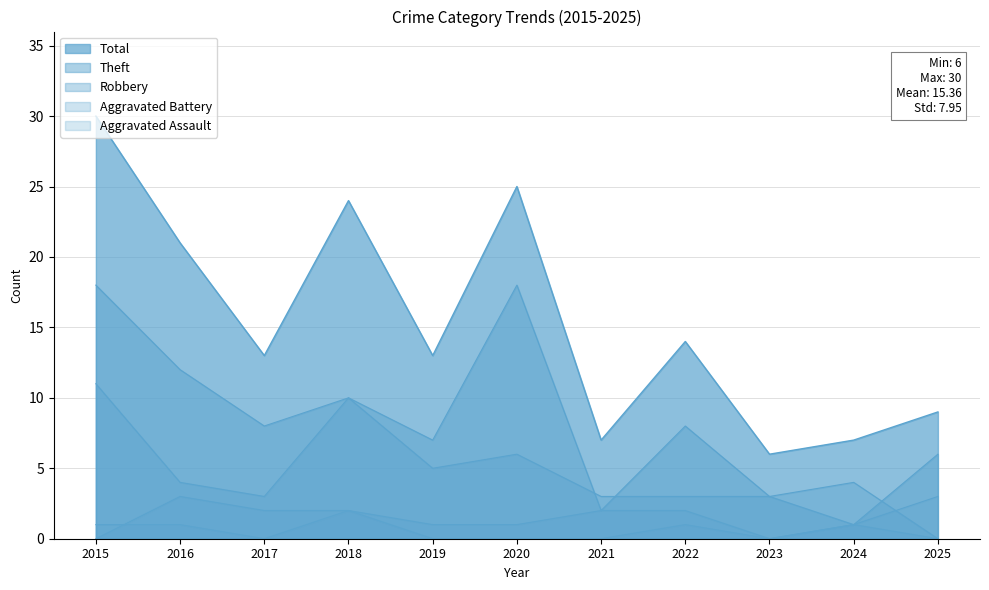

What is the sum of all Total values?

169